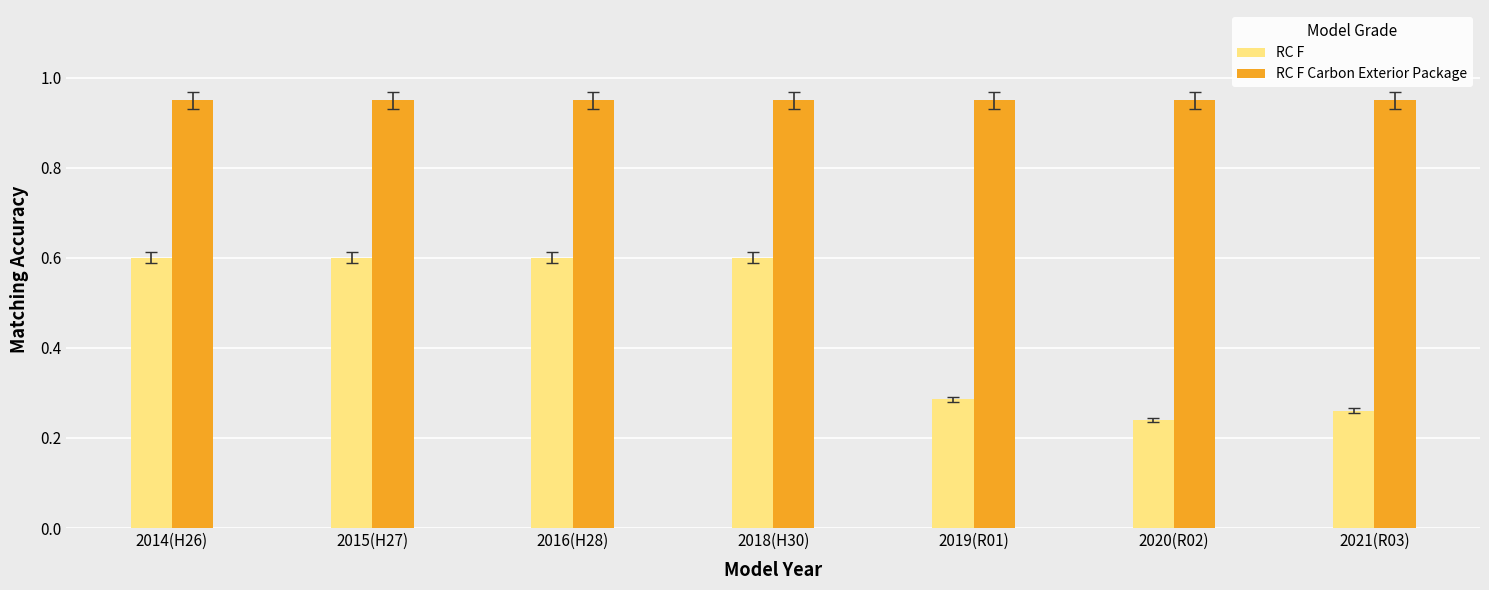

Which series has the largest range (max minus min)?

RC F